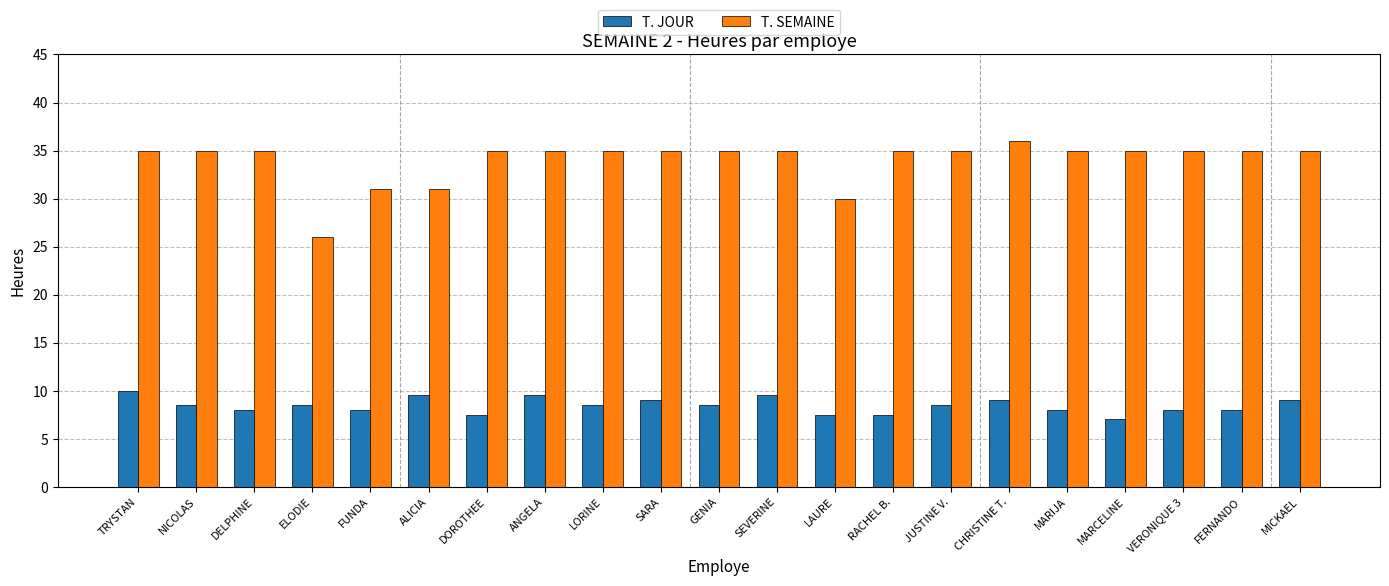

How many data points does each series have?

21